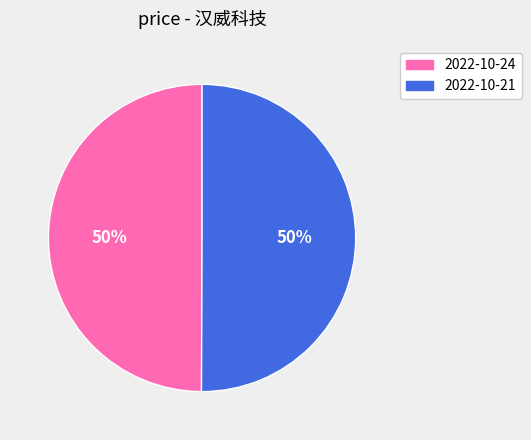

To the nearest percent, what percentage of the pie is 2022-10-24?

50%